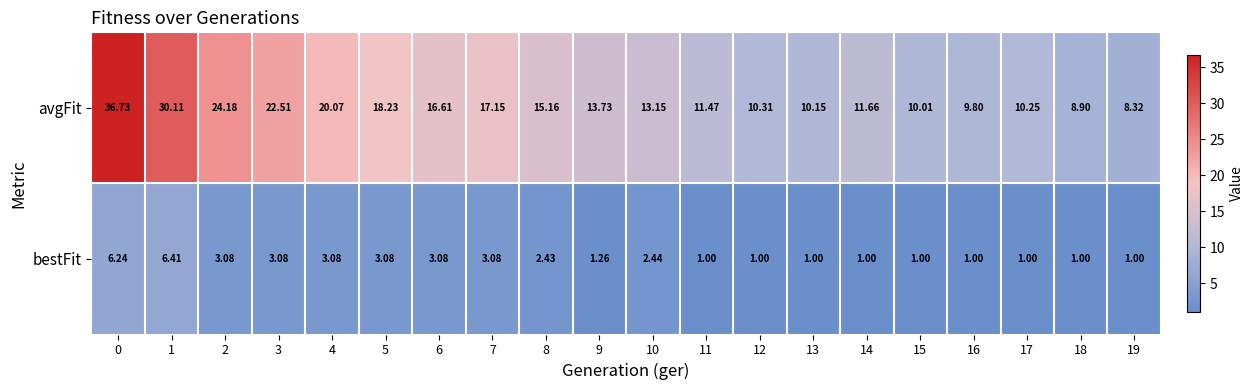

How many data points does each series have?

20